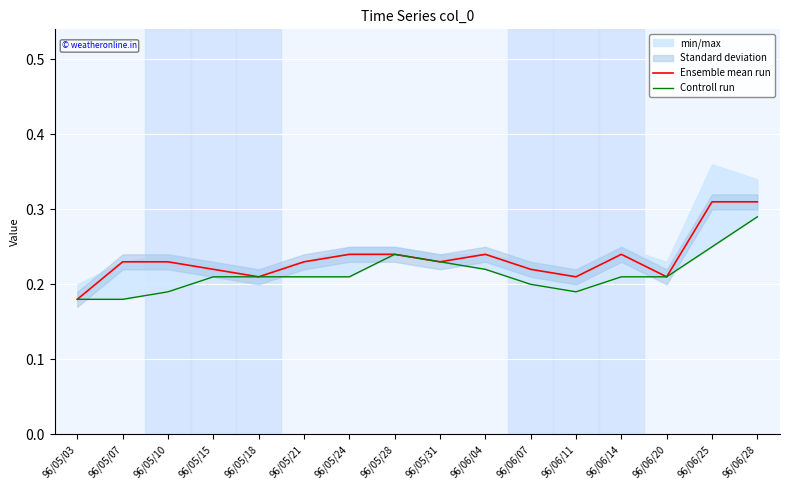

Where is Controll run nearest to the value 0?

96/05/03